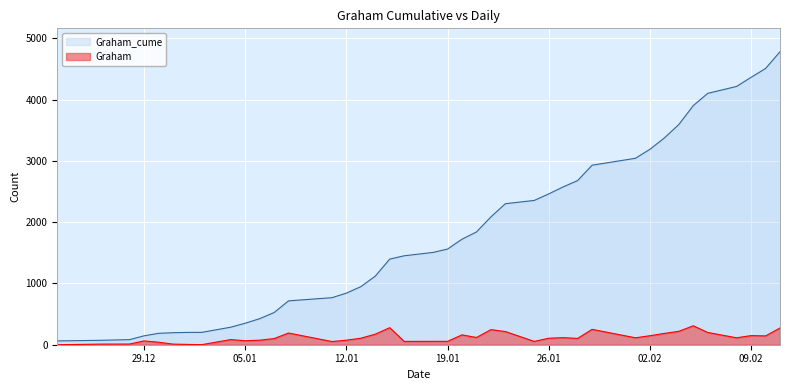

Does the chart display data point markers on the line(s)?

No